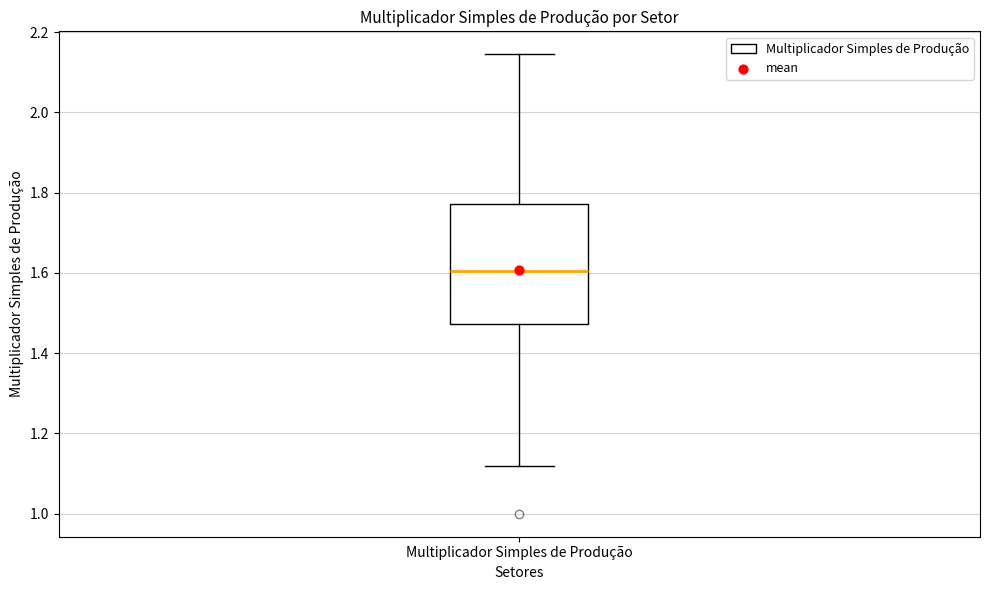

Transcribe this box plot: give where the median line is, the range the box spans, and where the two whiskers end, as read against the y-axis. The values are not printed on the chart, so give them approximately, as read against the axis.

median 1.60, box 1.48 to 1.78, whiskers 1.12 to 2.14